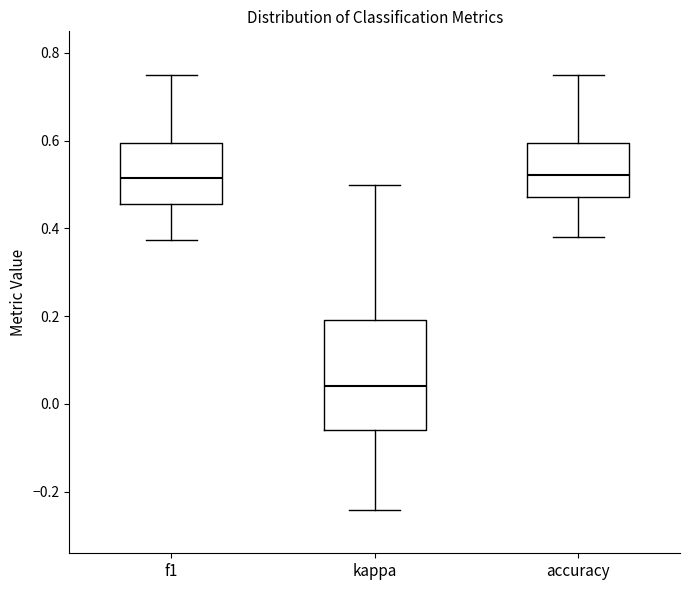

Where does the lower whisker of the box for f1 end on the y-axis? The values are not printed on the chart, so give them approximately, as read against the axis.

0.38